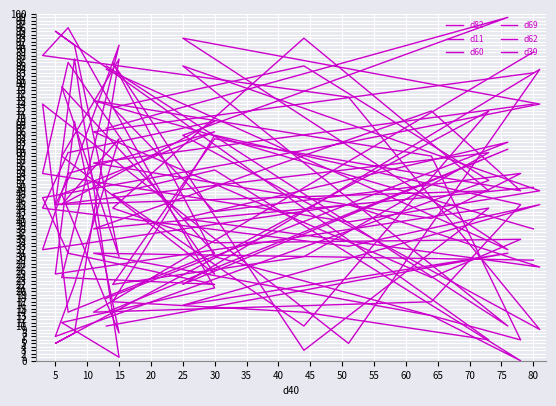

How many interior local valleys does the d82 series have?

6